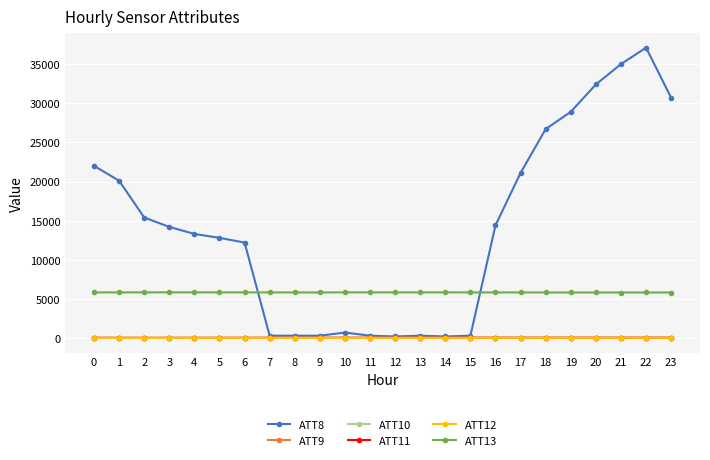

What are all the series names shown in the legend?

ATT8, ATT9, ATT10, ATT11, ATT12, ATT13